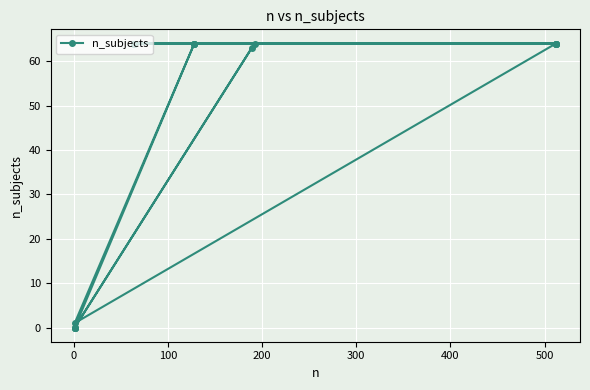

How many points are higher than both their immediate neighbors (excluding endpoints)?

1